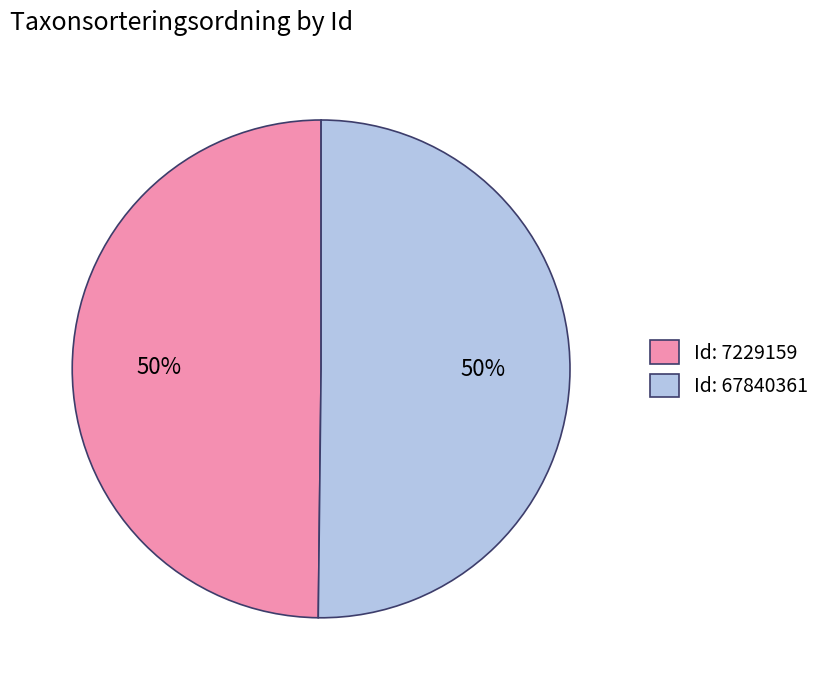

What is the ratio of the value at Id: 67840361 to the value at Id: 7229159?

1.0